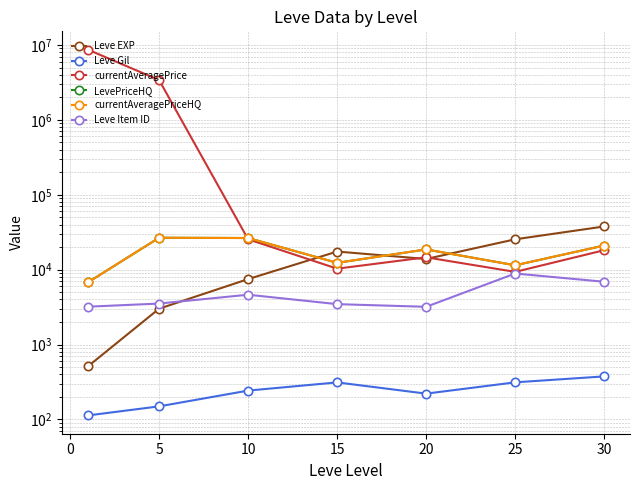

True or false: Leve Item ID and currentAveragePrice cross at least once.

False